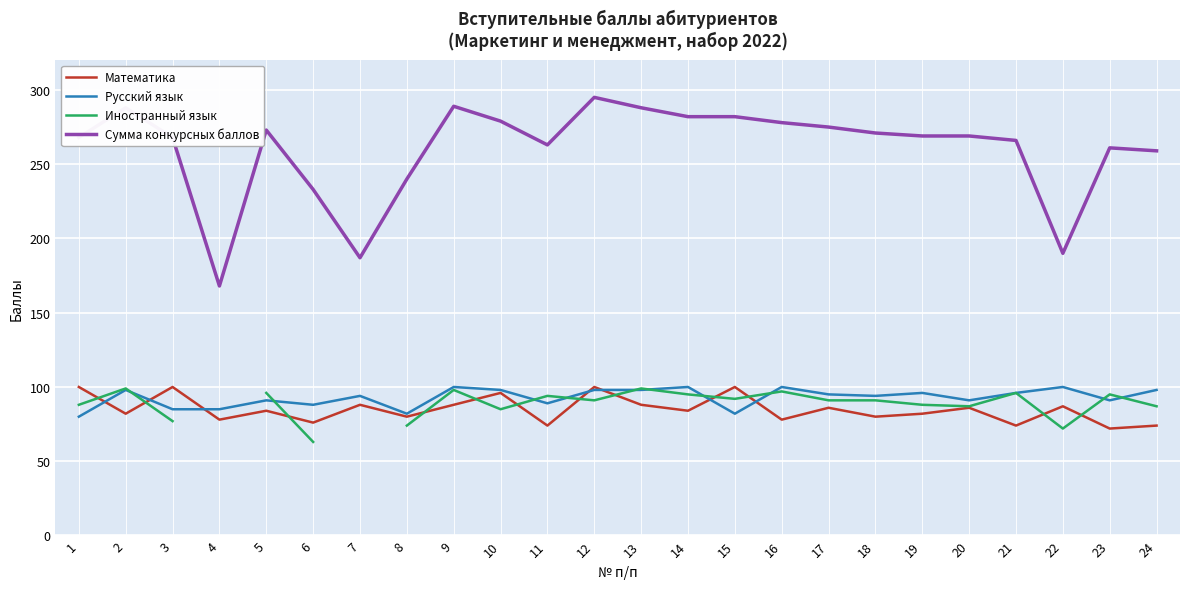

The value of Русский язык at 9 is 149. True or false?

False